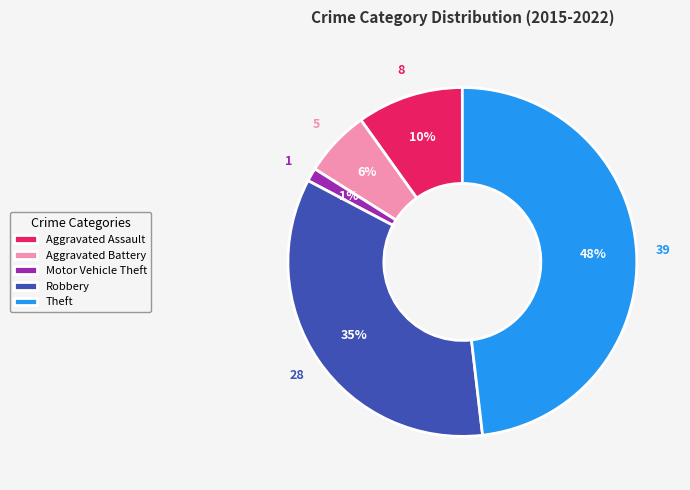

To the nearest percent, what is the difference between the largest and smallest slice percentages?

47%